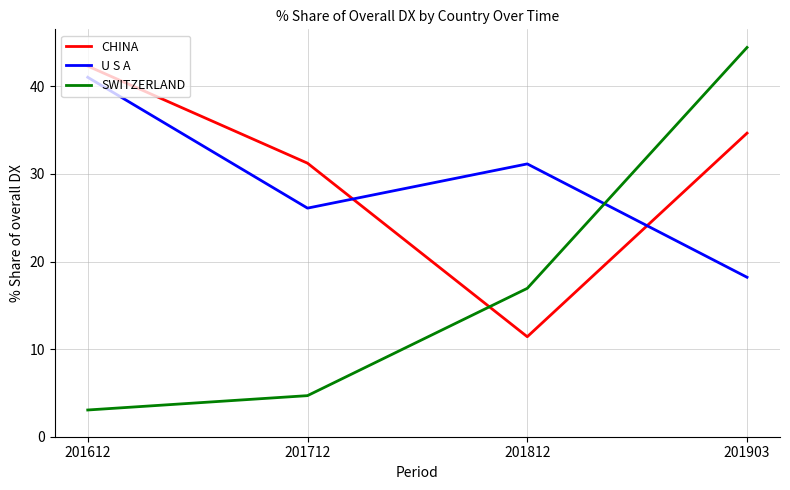

Rank the series at 201712 from highest to lowest value.

CHINA, U S A, SWITZERLAND